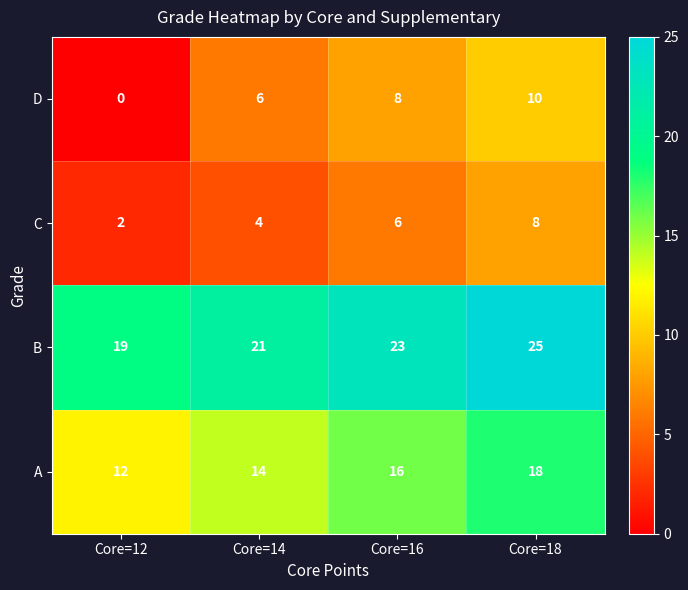

Where is B nearest to the value 22?

Core=14